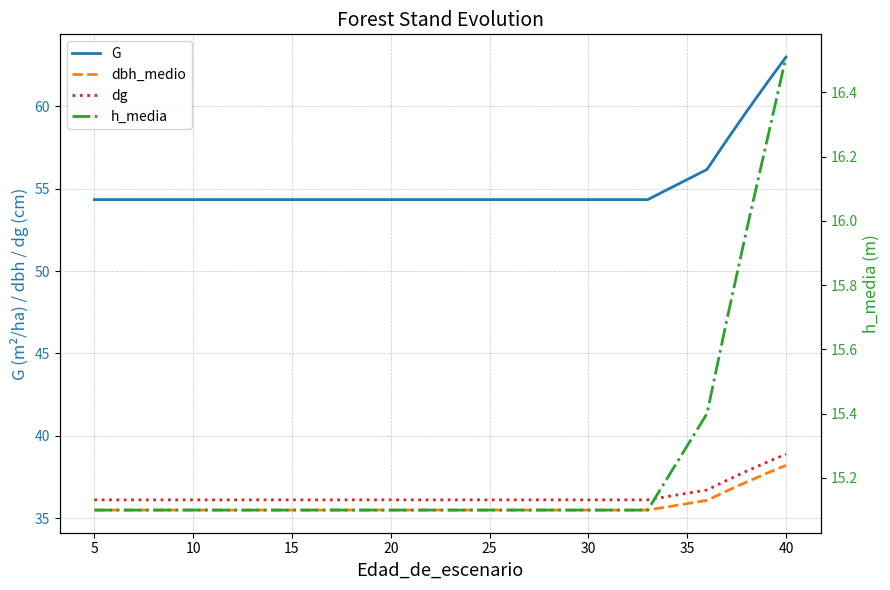

List the series in order of their peak value, highest first.

G, dg, dbh_medio, h_media